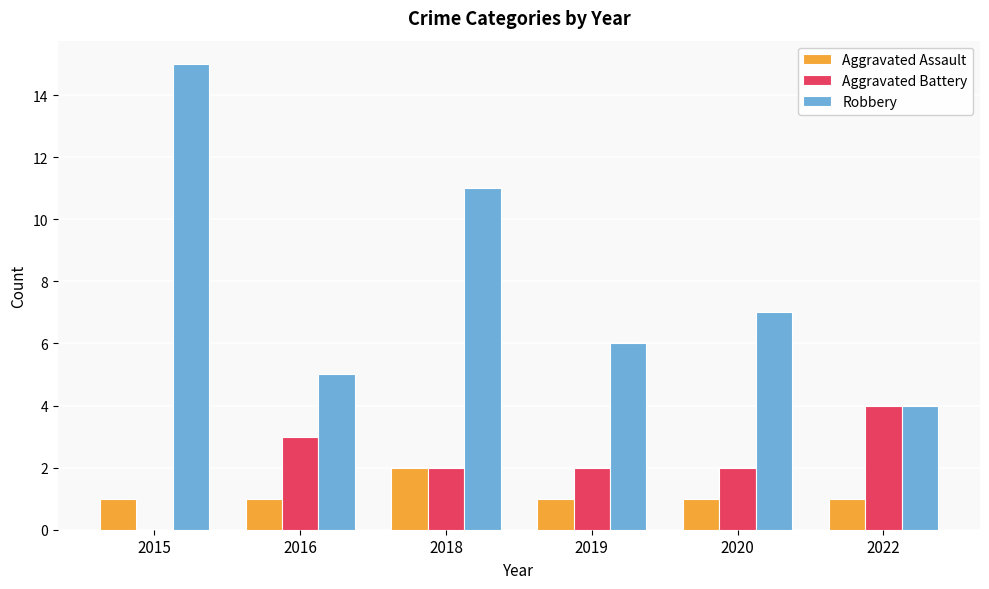

Is it true that Aggravated Battery equals 1 at 2018?

False